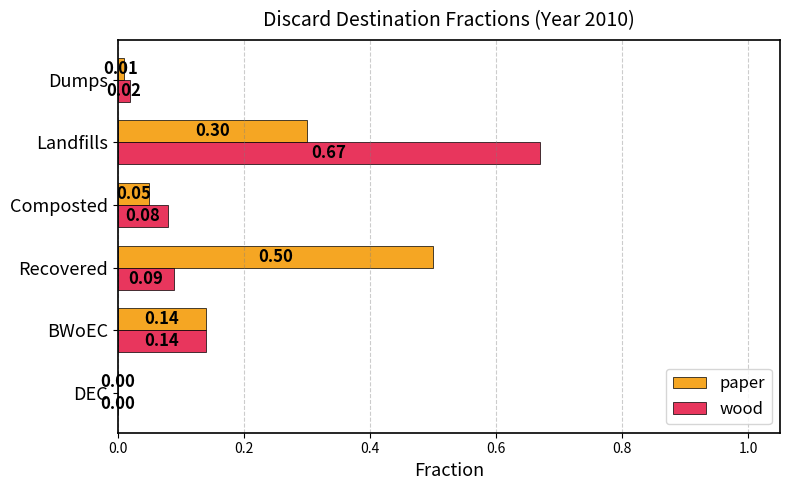

Which label corresponds to the largest value in the chart?

Landfills